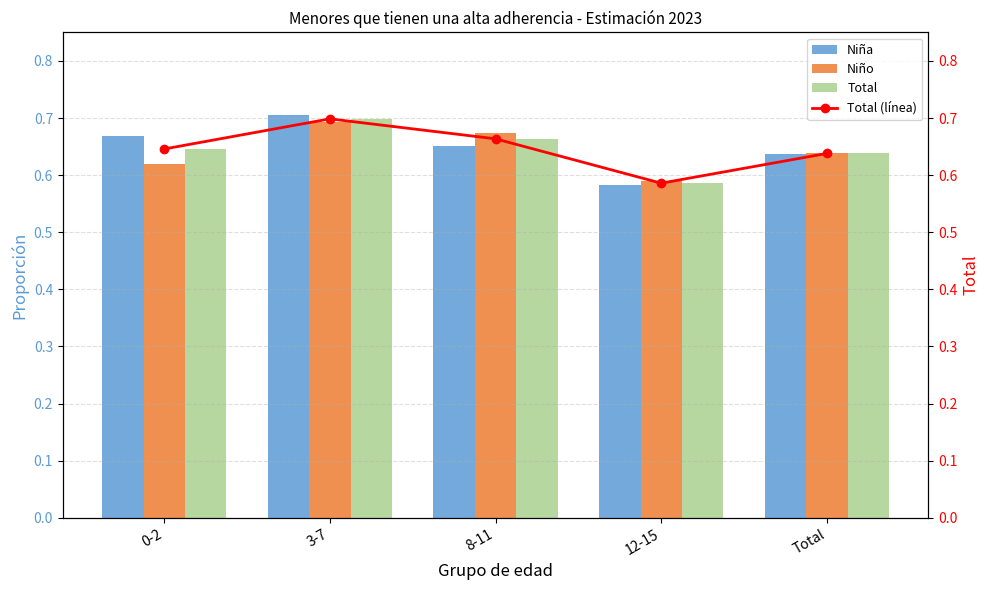

At which label does Total (línea) reach its minimum?

12-15